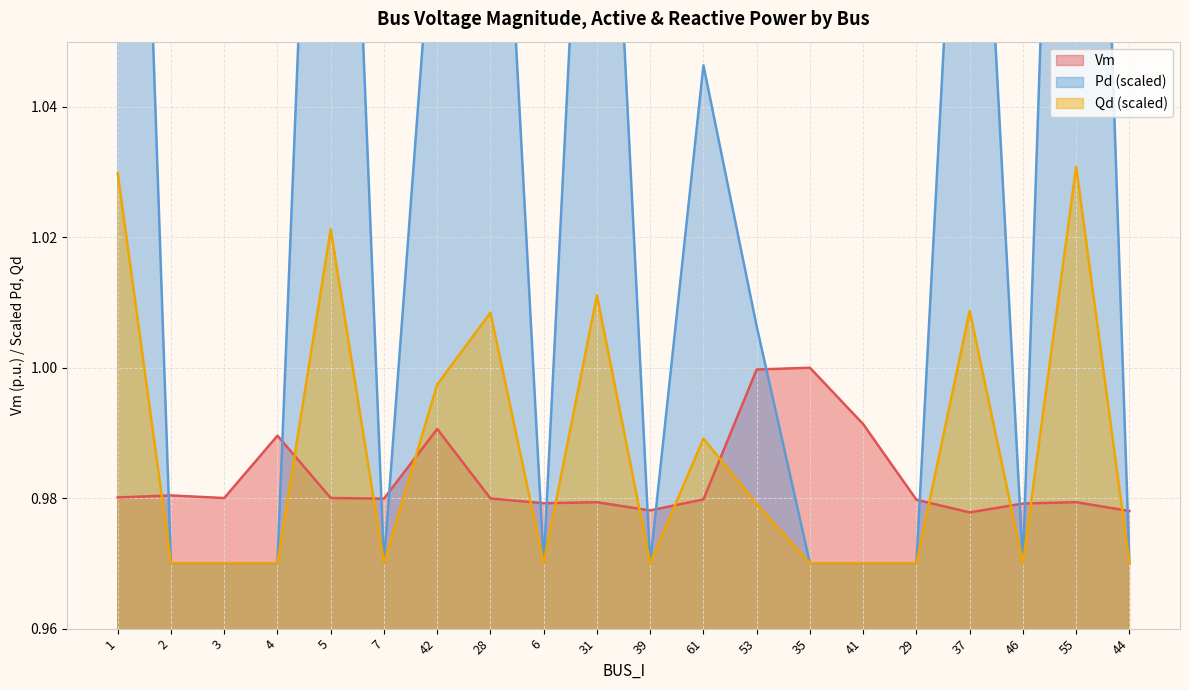

After their last crossing, which series has the higher values: Vm or Pd?

Vm